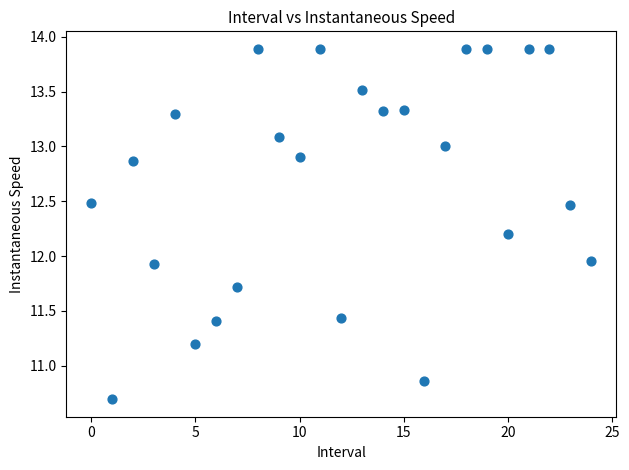

What is the range of Y values (max minus min)?

3.2